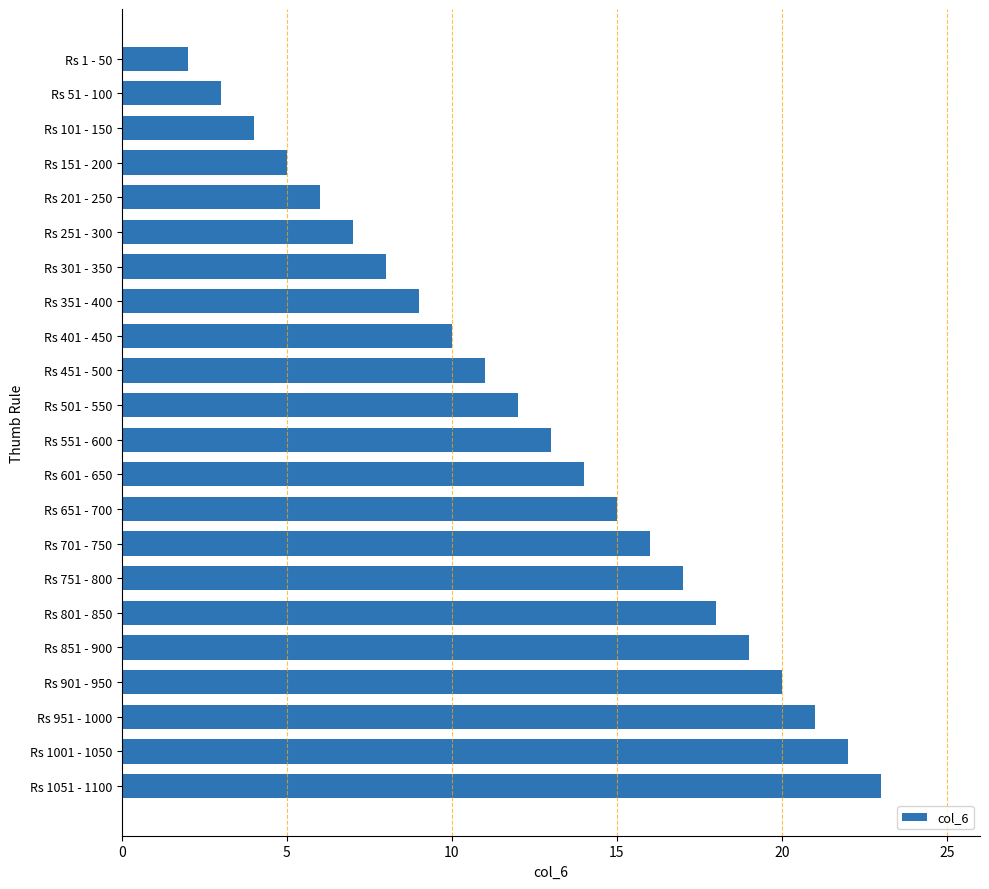

How many values are below 13?

11